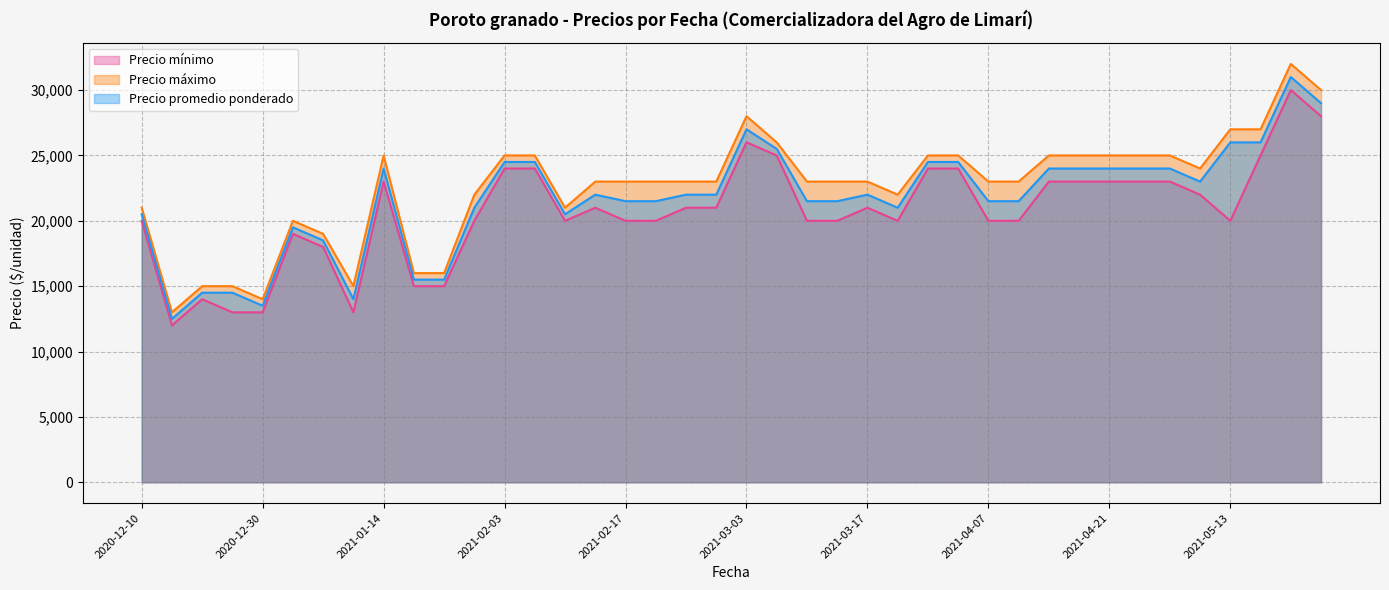

List the series in order of their overall mean, lowest first.

Precio mínimo, Precio promedio ponderado, Precio máximo